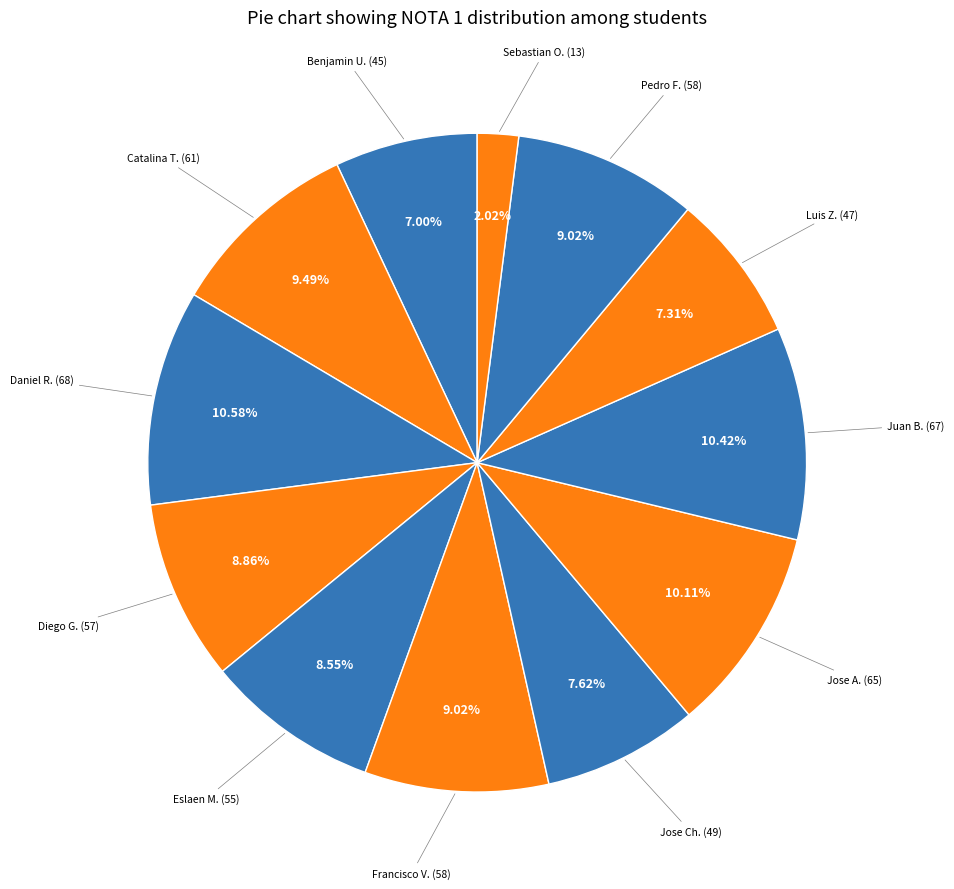

How many segments does this pie chart have?

12